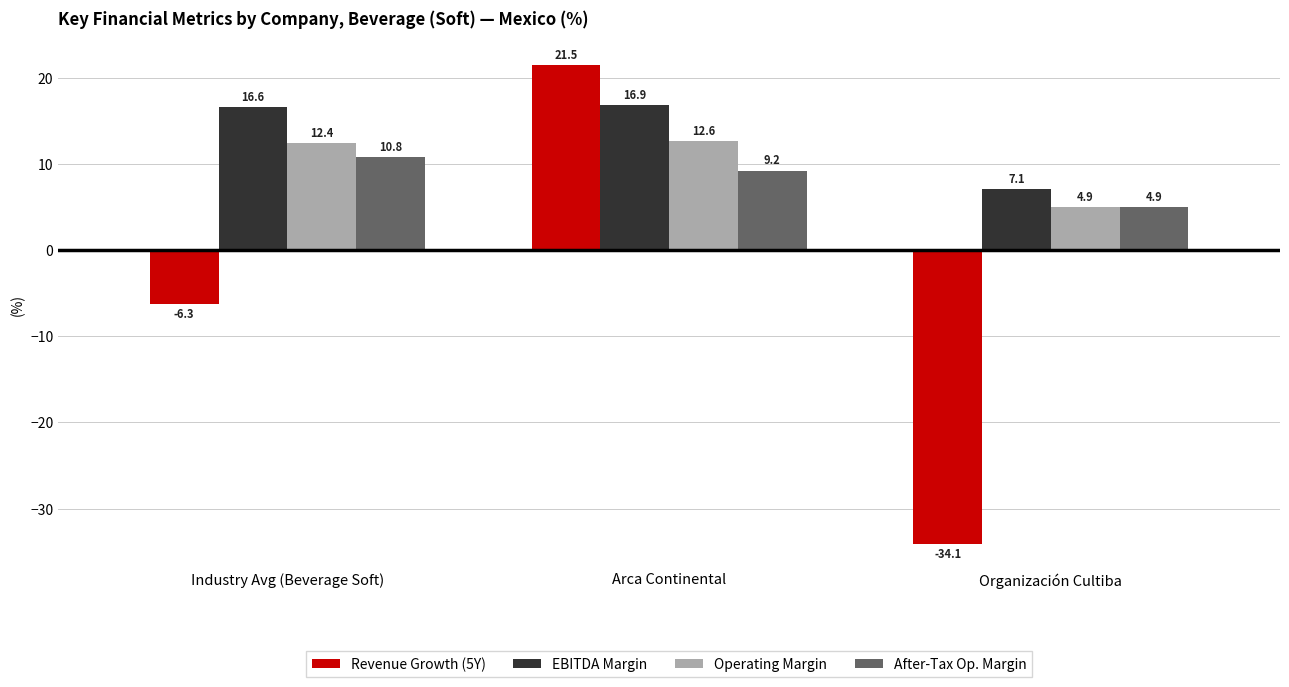

Which series changed the most between Industry Avg (Beverage Soft) and Organización Cultiba?

Revenue Growth (5Y)